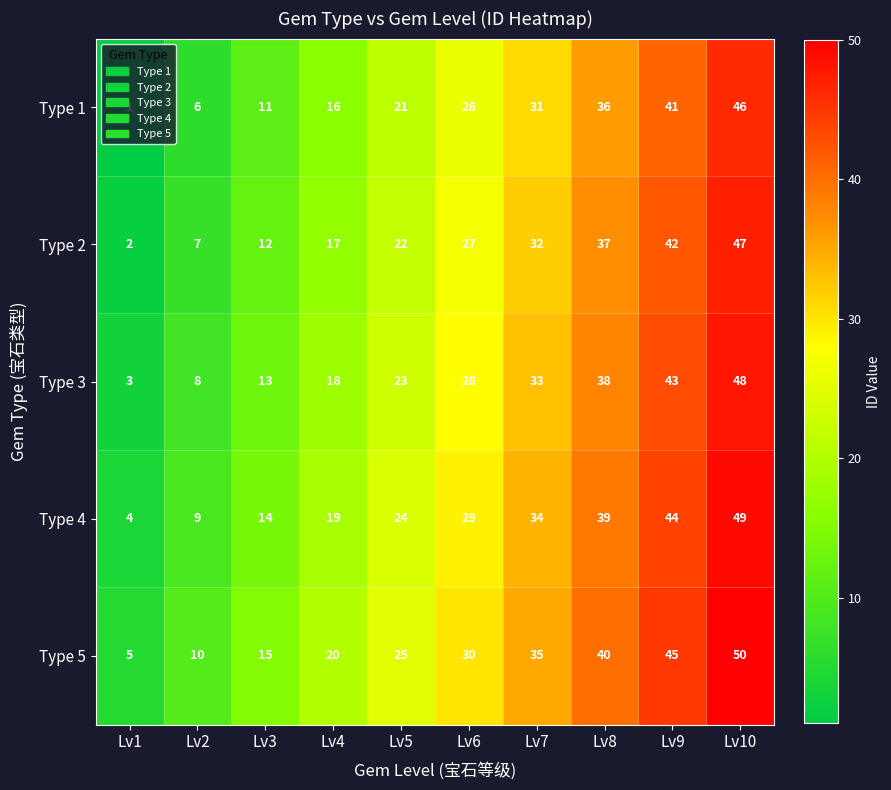

What is the difference between the highest and lowest values at Lv7?

4